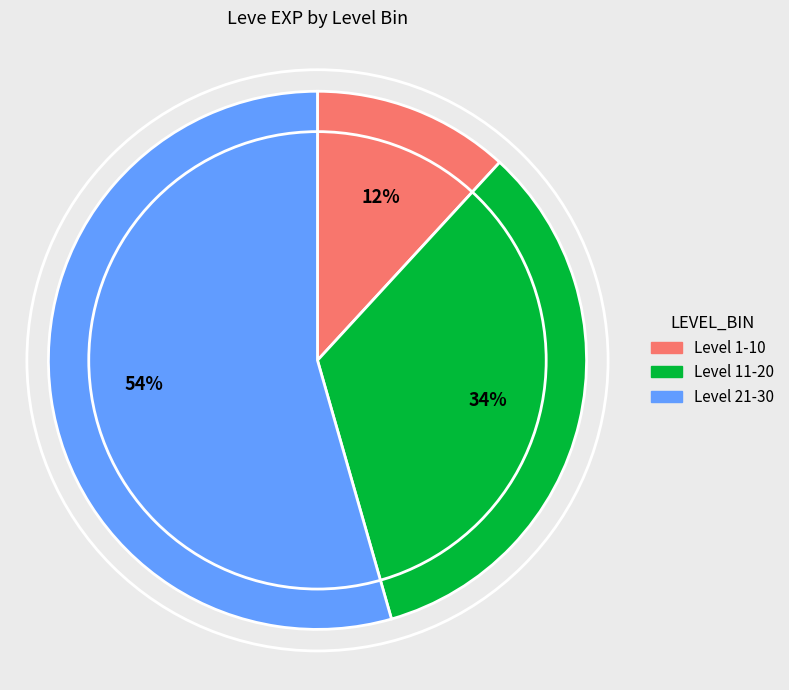

To the nearest percent, what is the average slice percentage?

33%